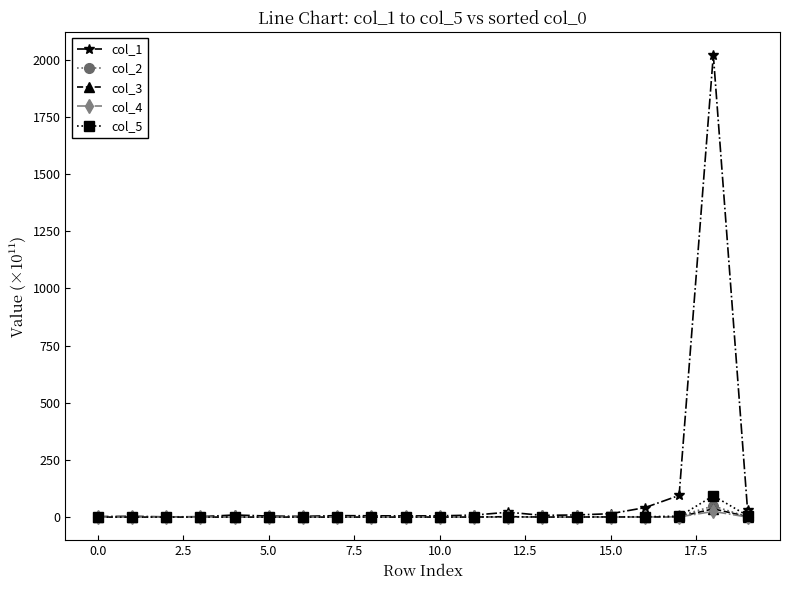

True or false: col_5 has more than 0 points higher than both neighbors.

True